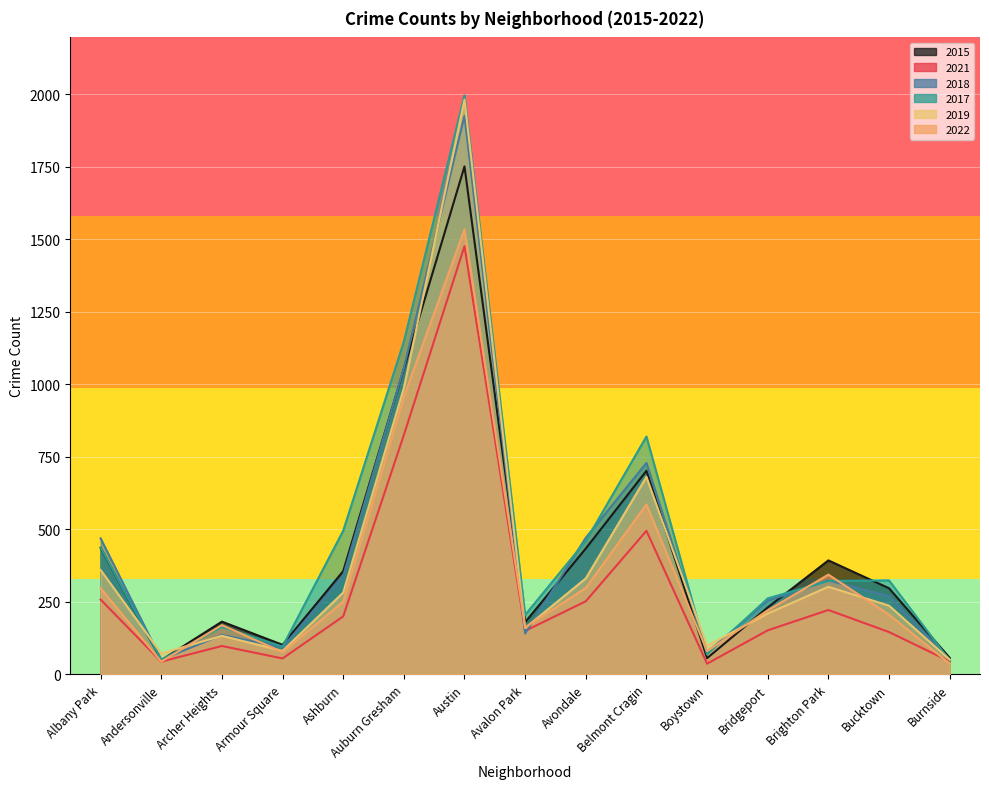

What is the sum of all 2015 values?

6279